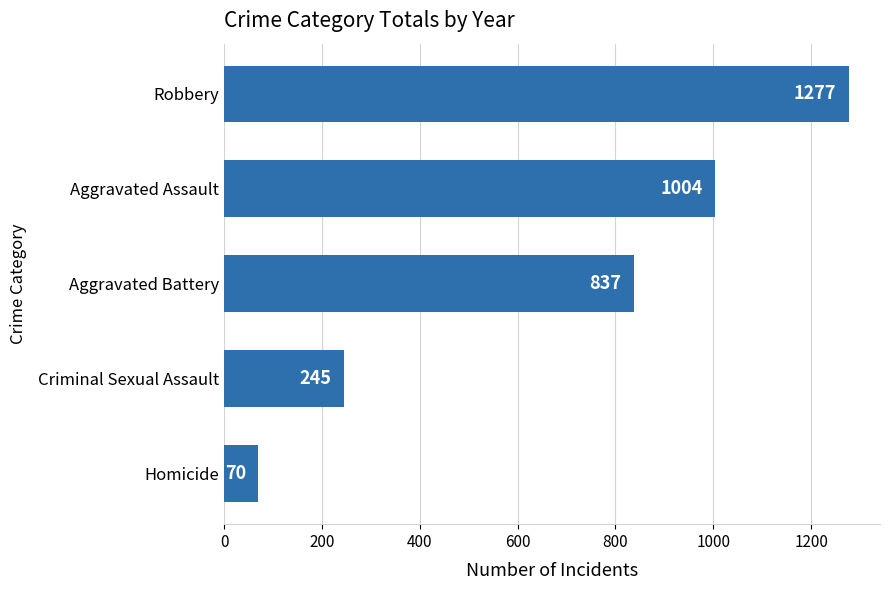

The chart shows a value of 388 at Aggravated Battery. True or false?

False